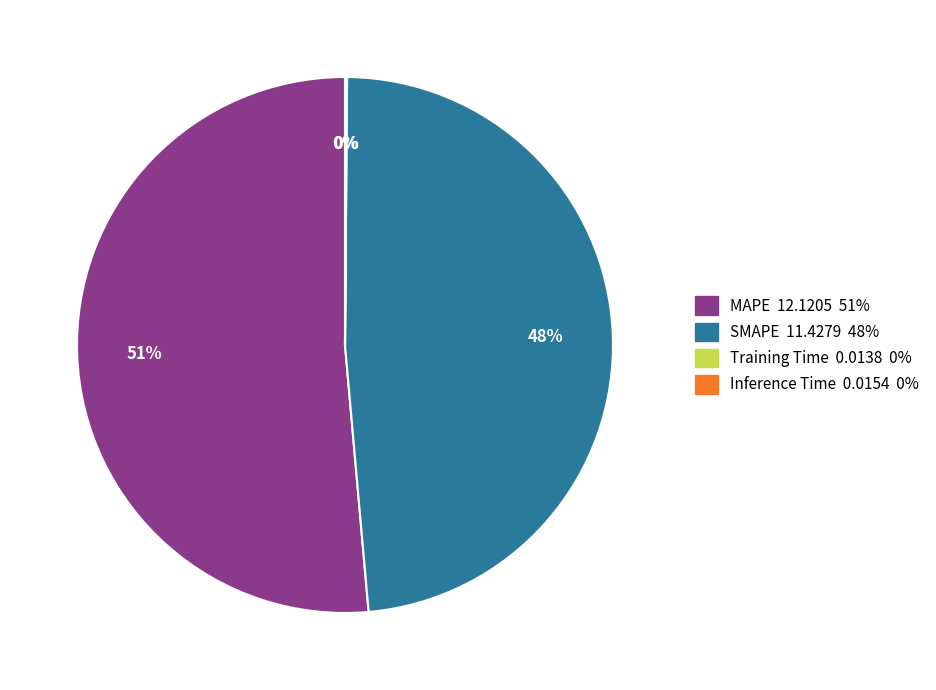

To the nearest percent, what portion does SMAPE represent?

48%